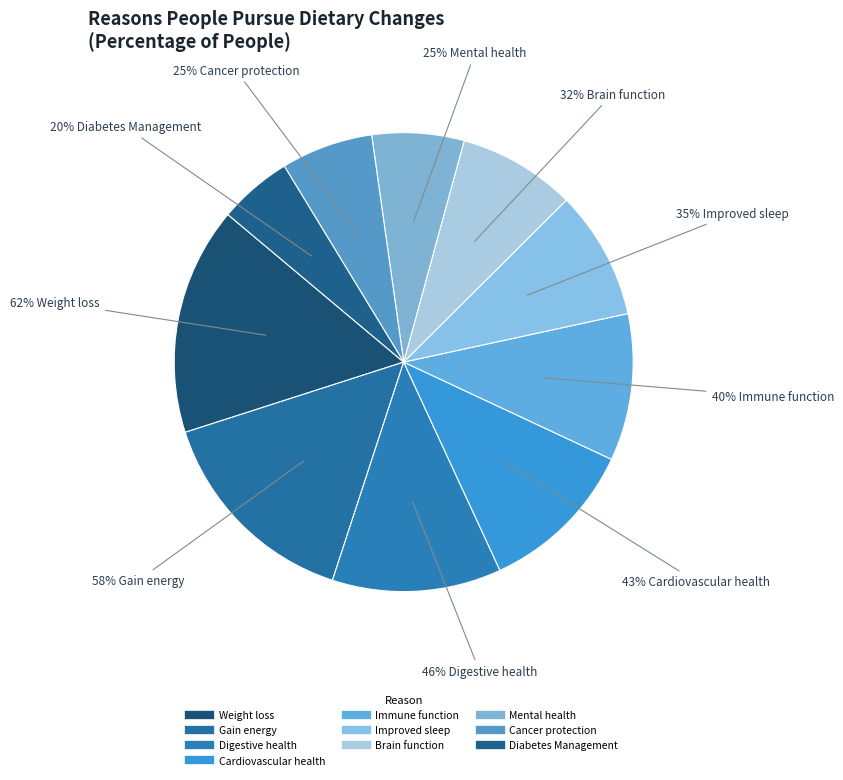

How many slices are in this pie chart?

10